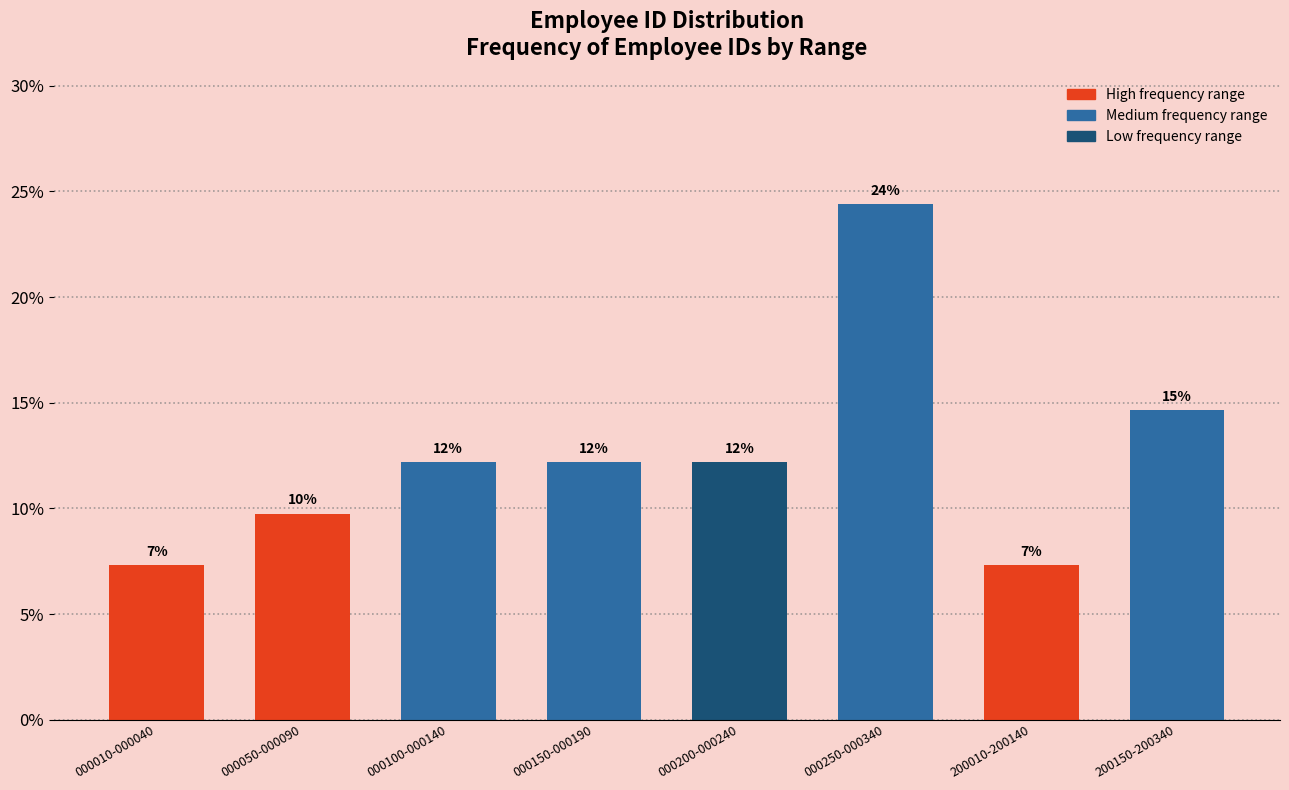

How many bars are there in total?

8